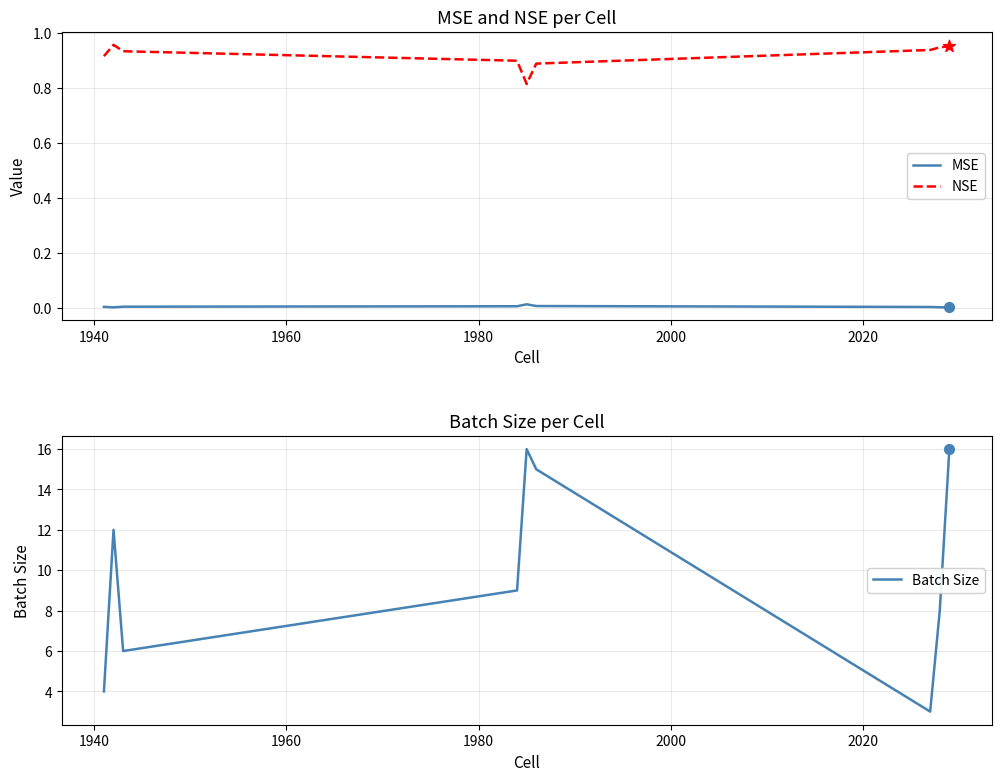

Which series has the widest spread of Y values?

Batch Size